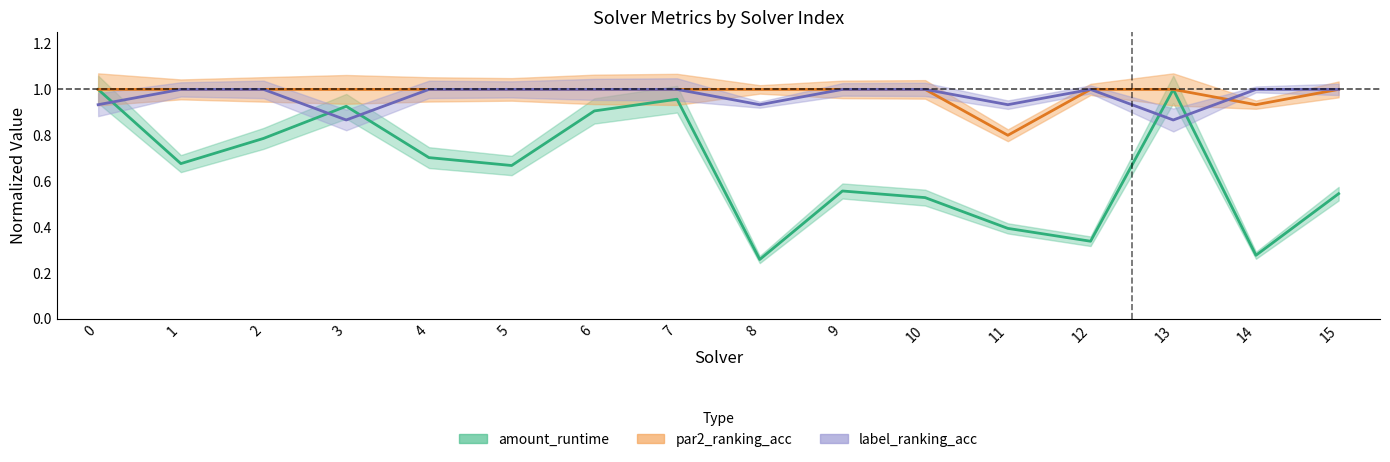

What is the value of the par2_ranking_acc point at the 13th from the left?

1.0